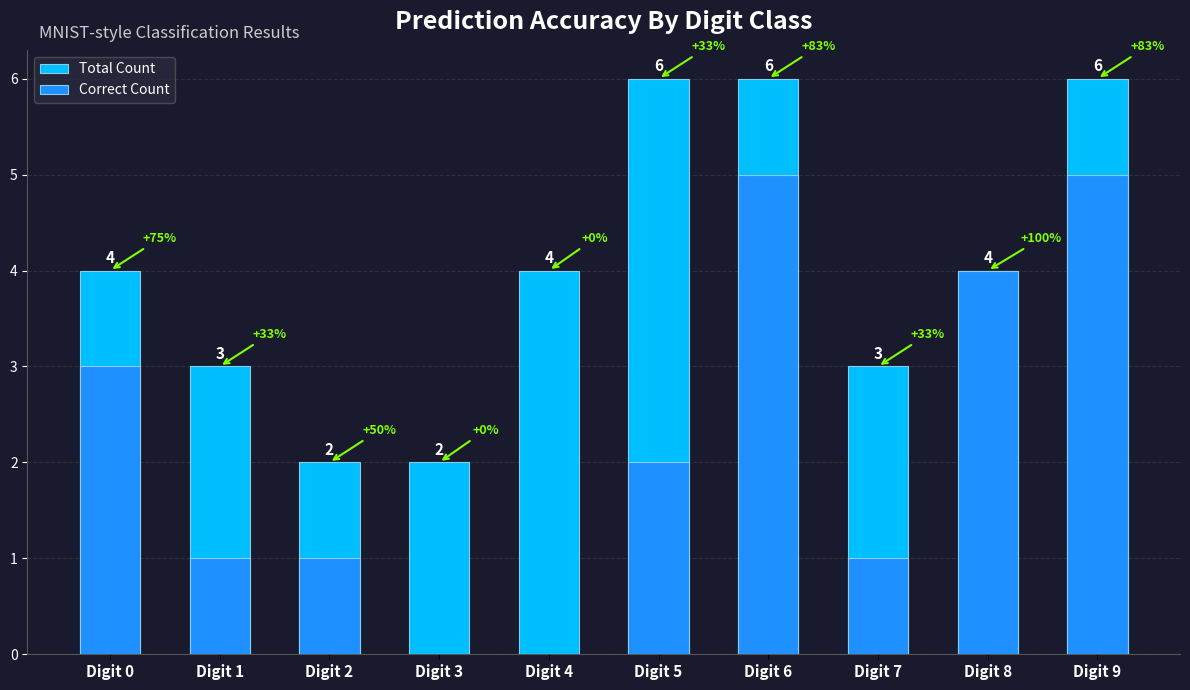

At which category does the chart reach its peak across all series?

Digit 5